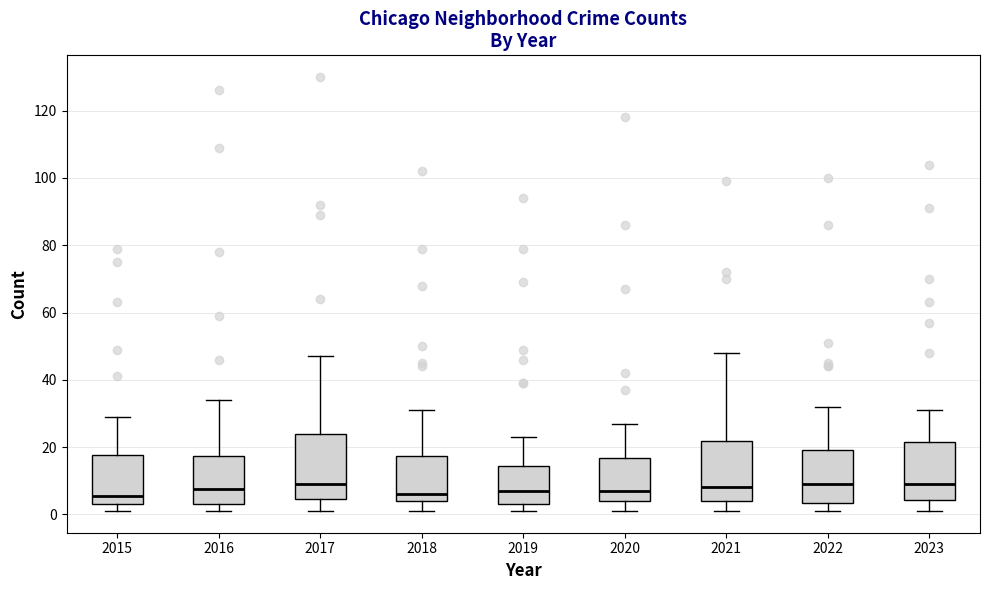

Where does the upper whisker of the box at x = 2018 end on the y-axis? The values are not printed on the chart, so give them approximately, as read against the axis.

32